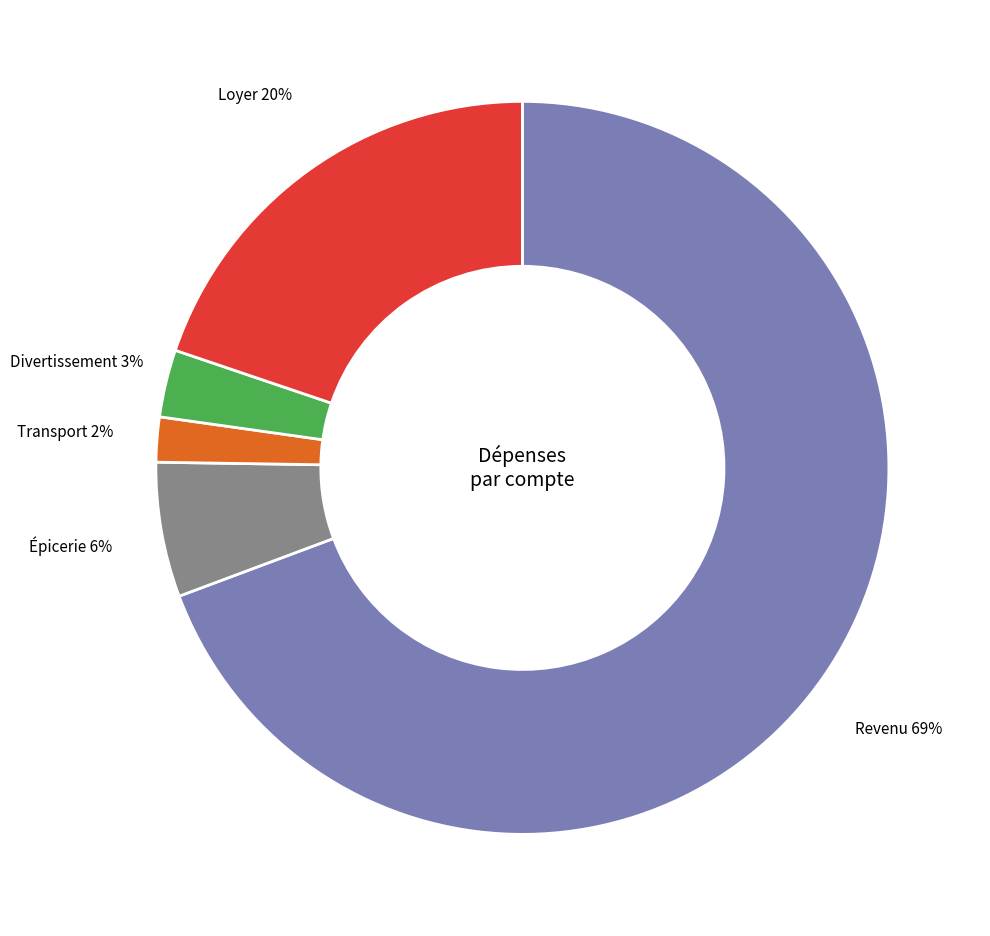

To the nearest percent, what portion does Divertissement represent?

3%